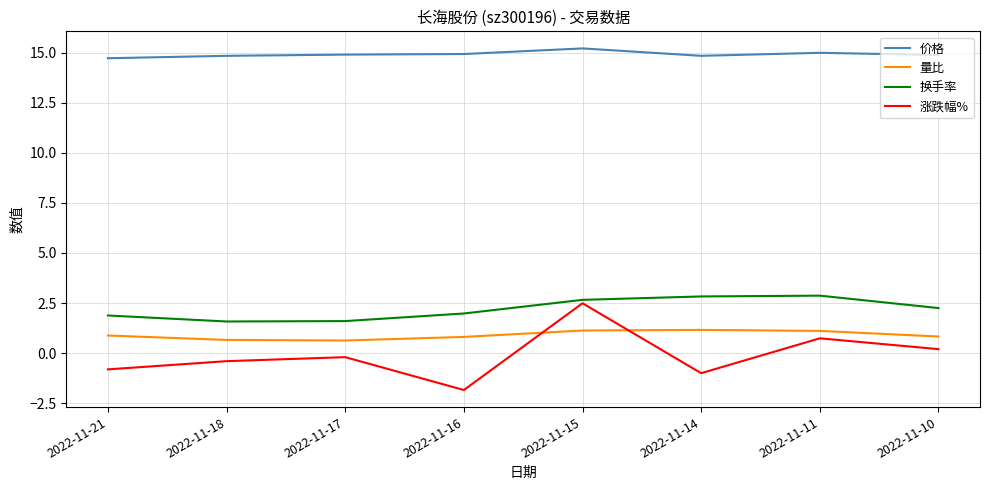

Does the chart have visible grid lines?

Yes